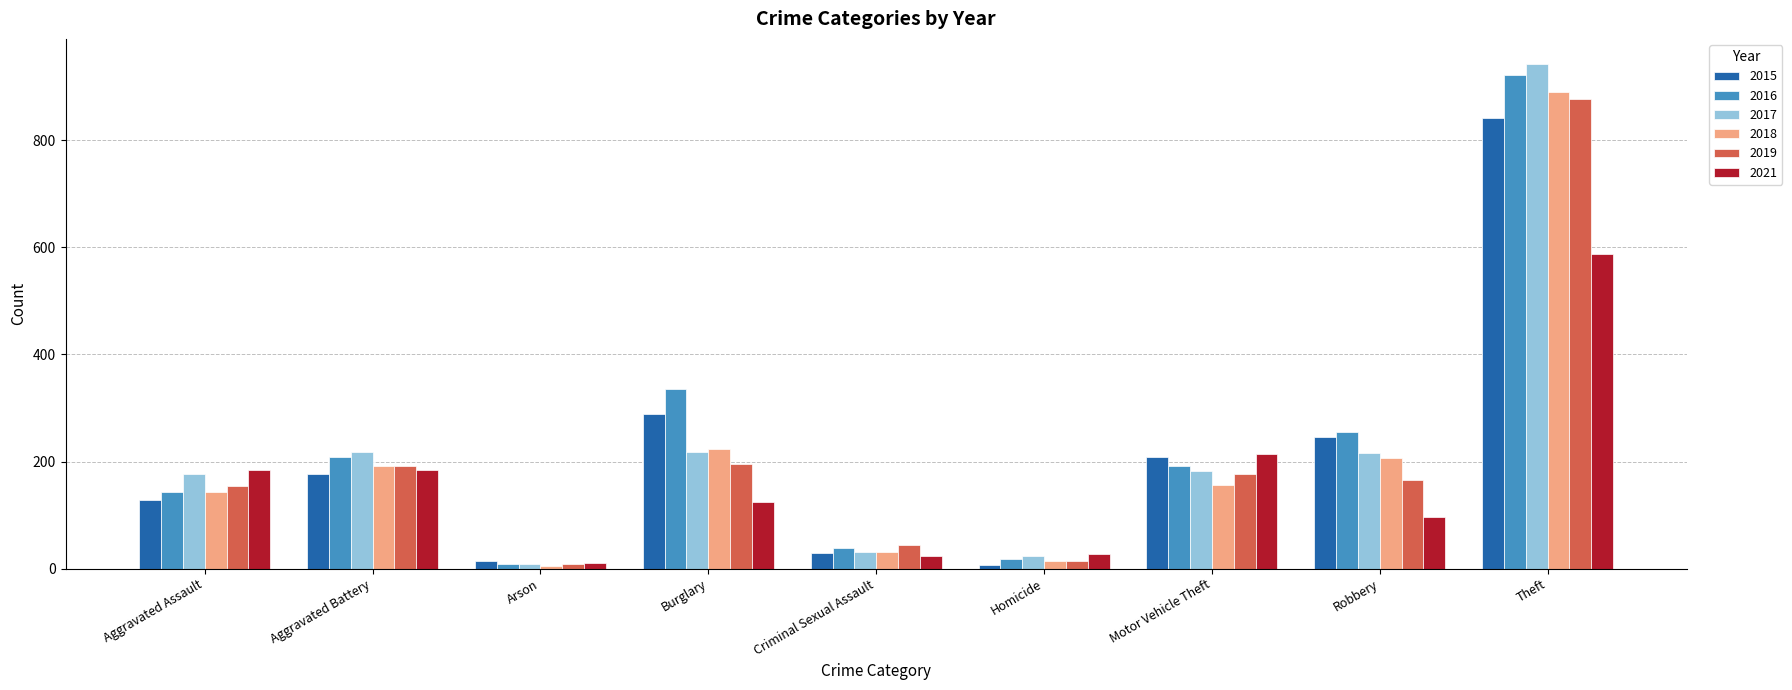

What is the difference between the 2021 values at Aggravated Assault and Homicide?

157